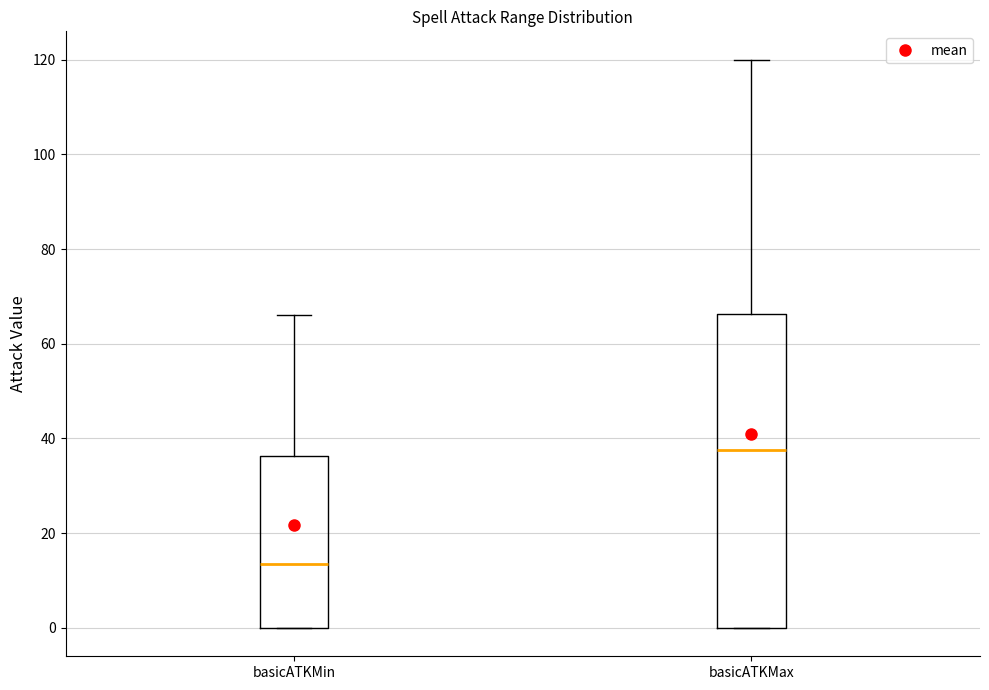

Reading left to right, transcribe this box plot: for each box, give where its median line is, the range the box spans, and where its two whiskers end, as read against the y-axis. The values are not printed on the chart, so give them approximately, as read against the axis.

basicATKMin: median 14, box 0 to 36, whiskers 0 to 66
basicATKMax: median 38, box 0 to 66, whiskers 0 to 120